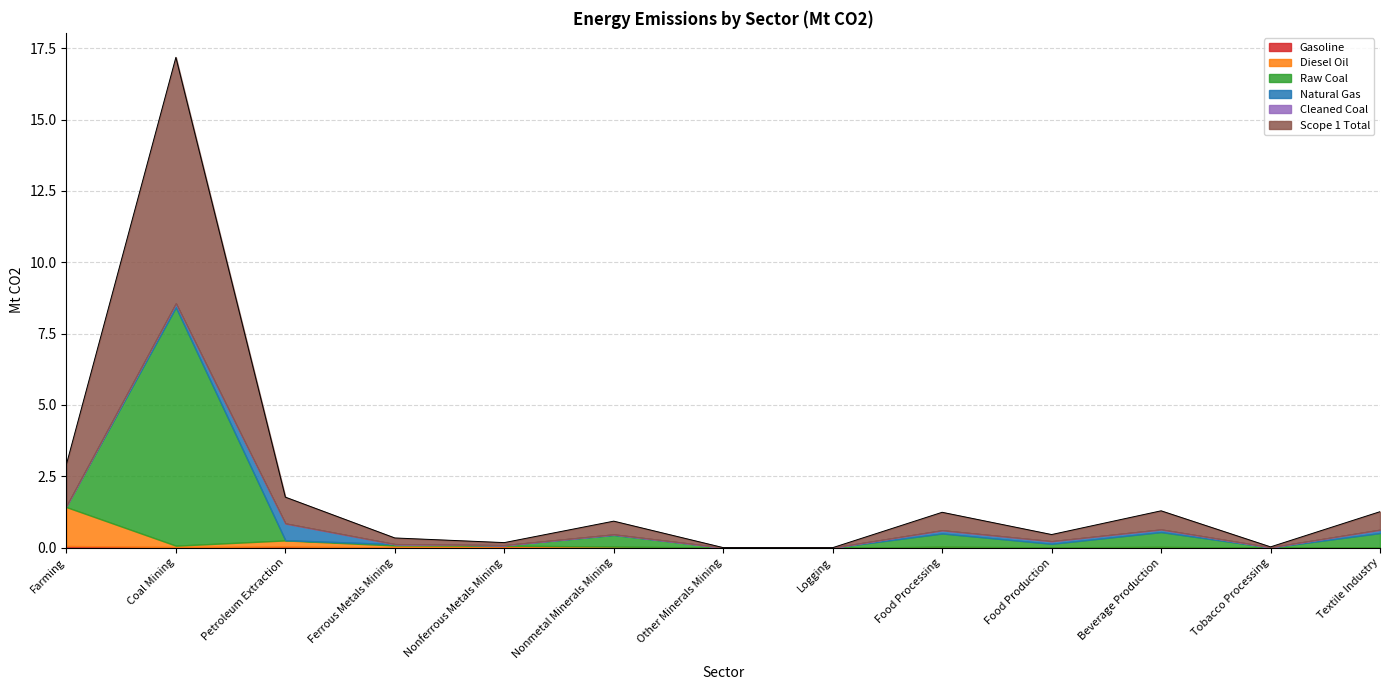

What position from the left is Food Production?

10